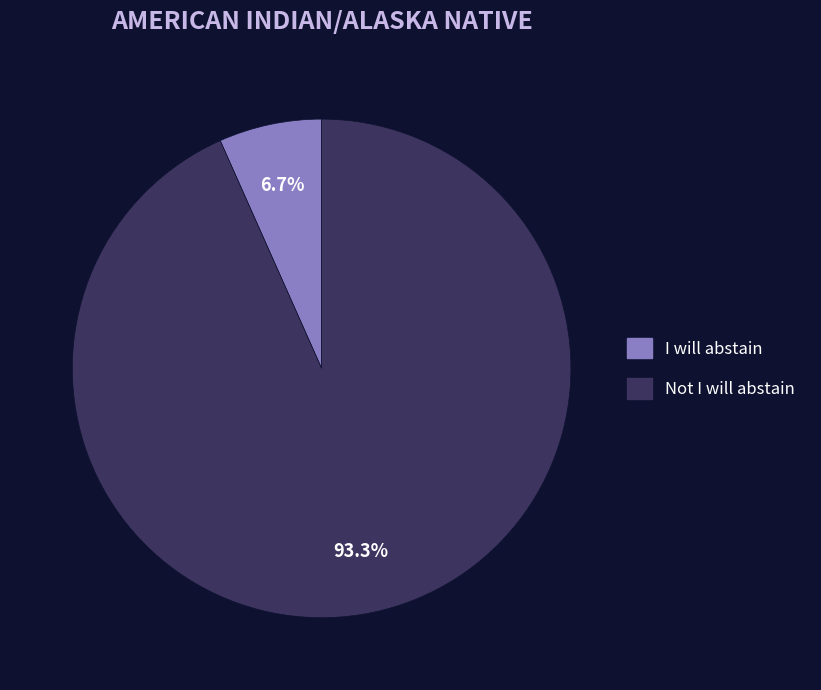

The I will abstain slice represents 13% of the pie. True or false?

False